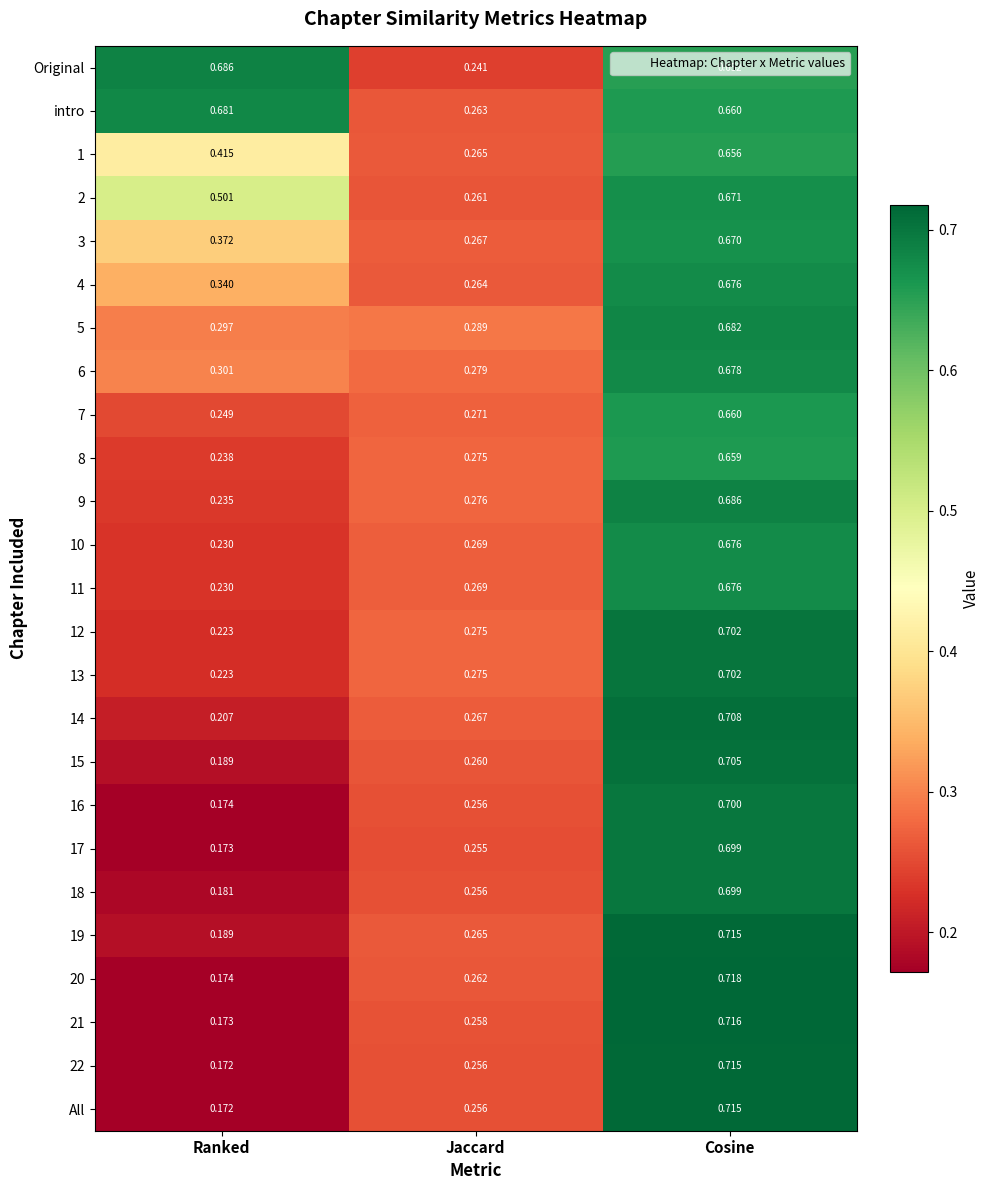

Which series changed the most between Ranked and Cosine?

20